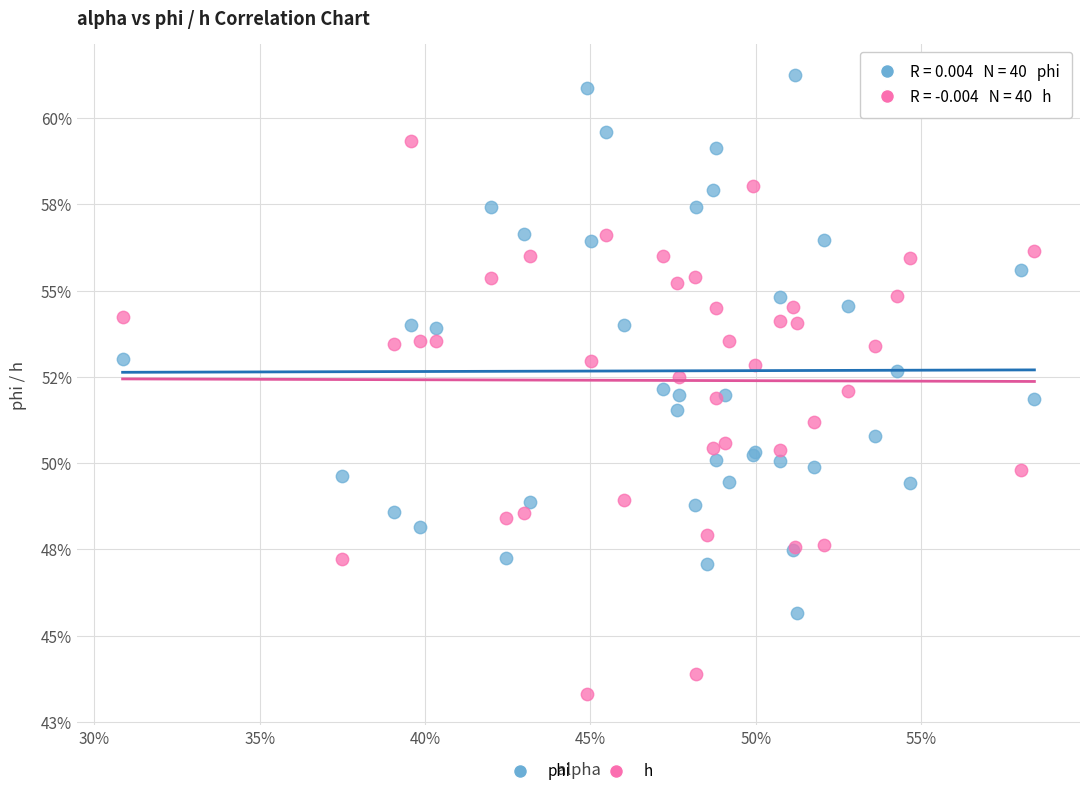

What are all the series names shown in the legend?

phi, h